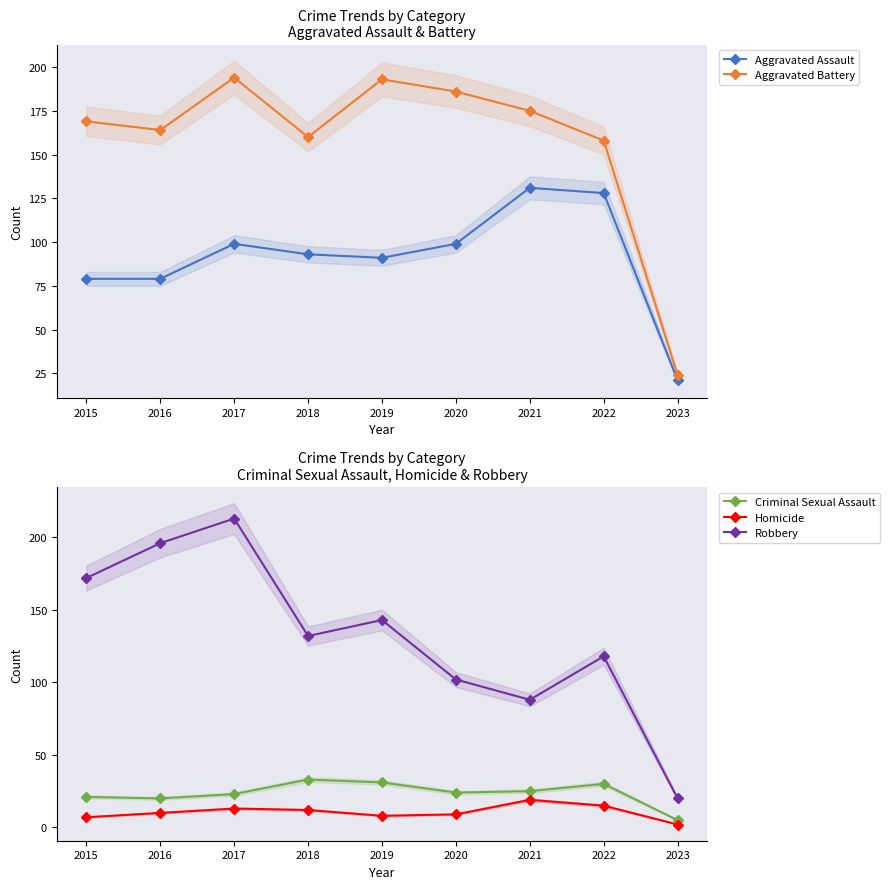

What is the greatest value displayed?

213